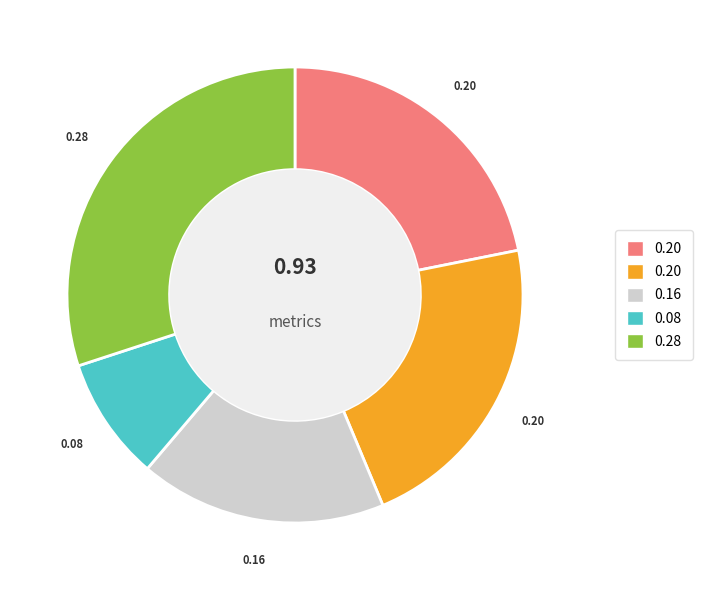

Is there a majority slice in this chart?

No